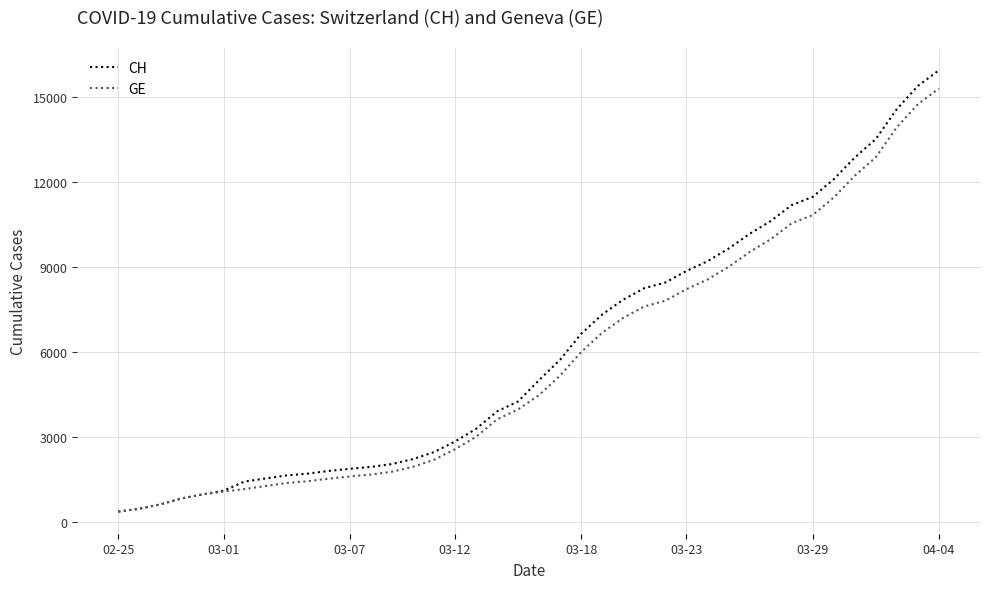

What is the greatest value displayed?

15926